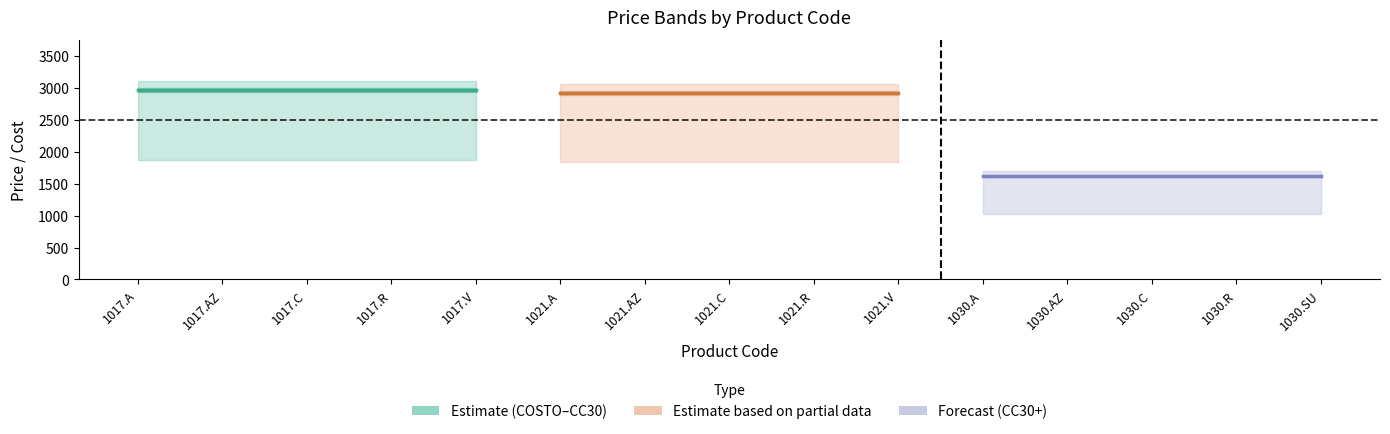

Which label corresponds to the largest value in the chart?

1017.A